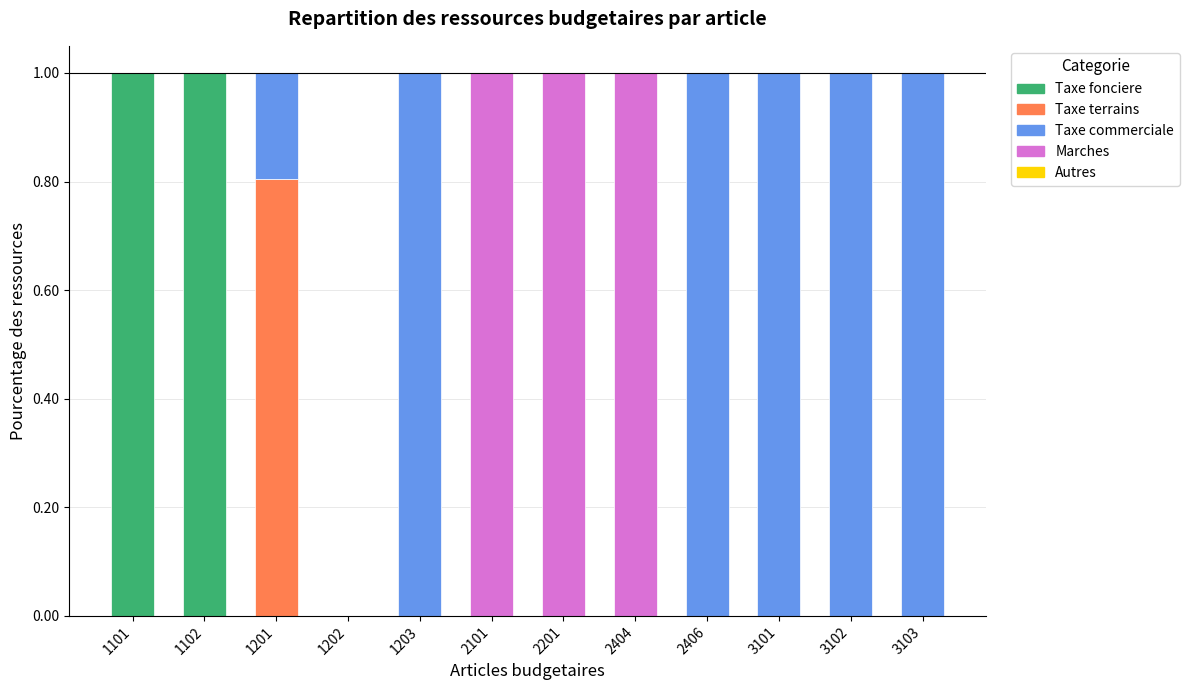

What is the total value across all series at 1201?

1.0